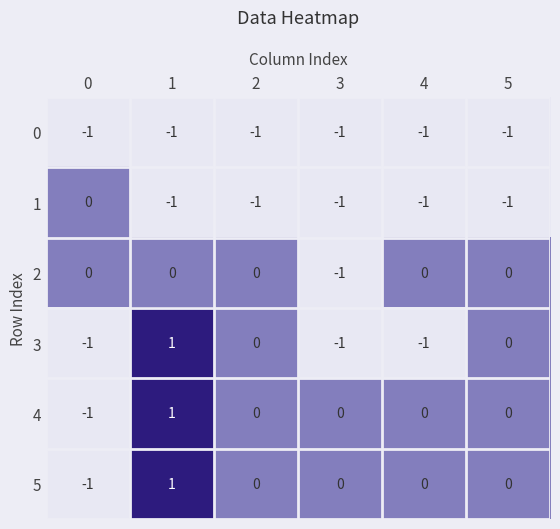

True or false: 2 has a value of 1 at 2.

False